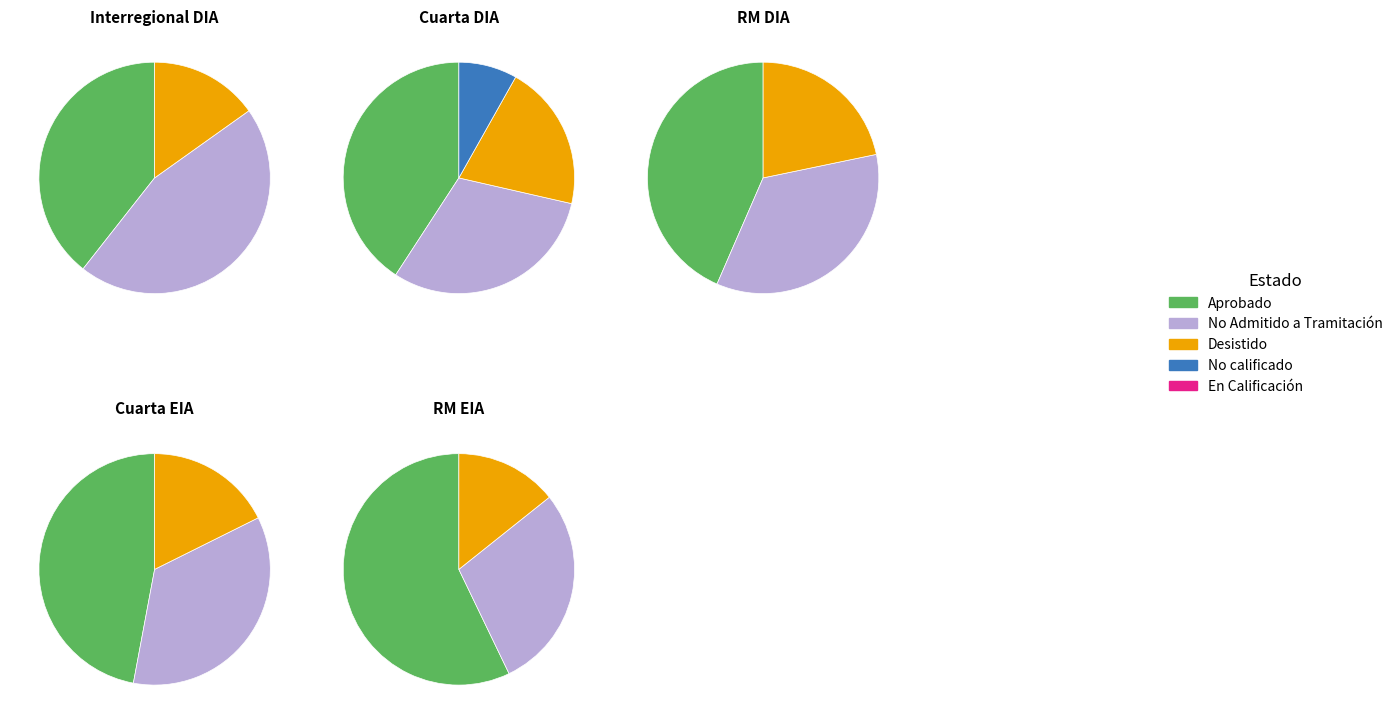

What is the change in value from DIA to EIA?

-191